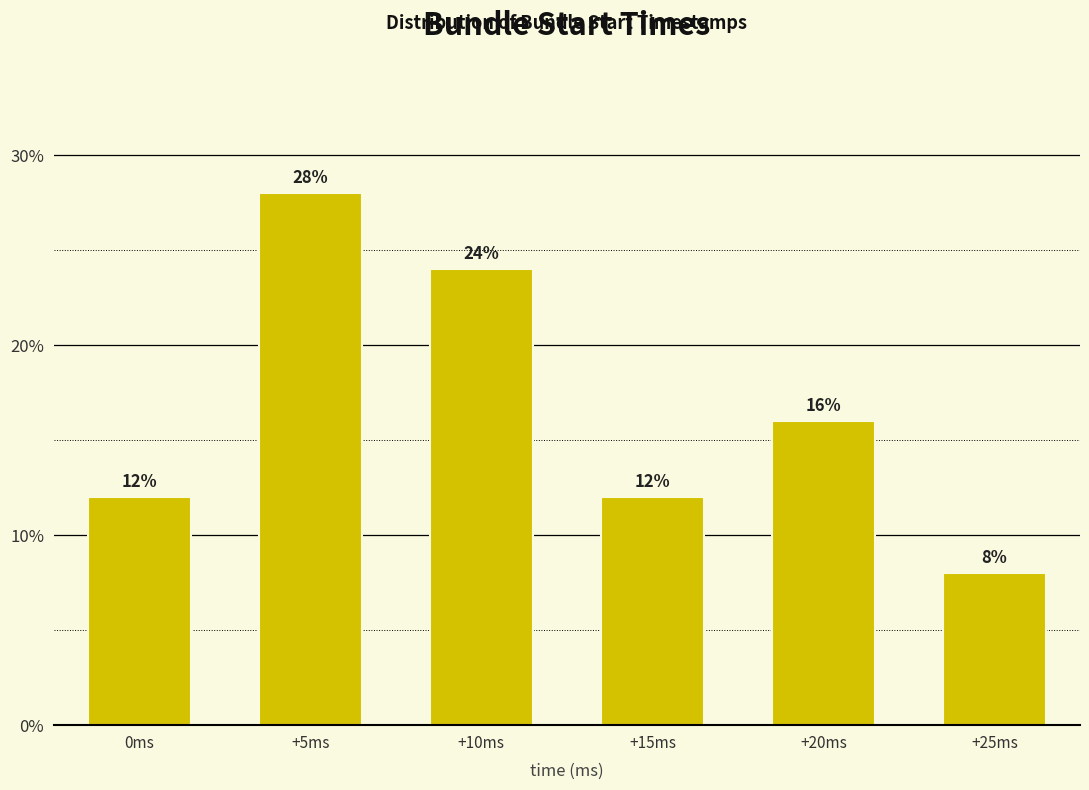

Reading left to right, list all the values displayed in this chart.

12.0	28.0	24.0	12.0	16.0	8.0